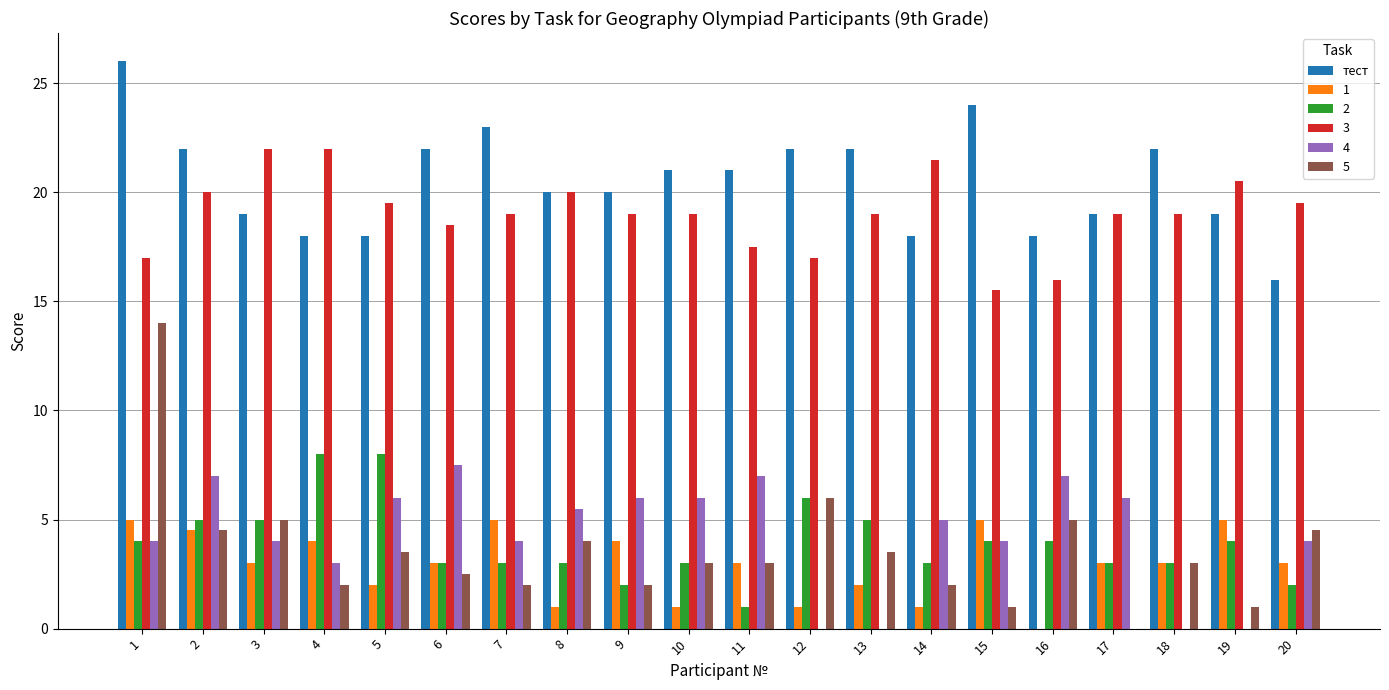

What is the sum of all 3 values?

380.5